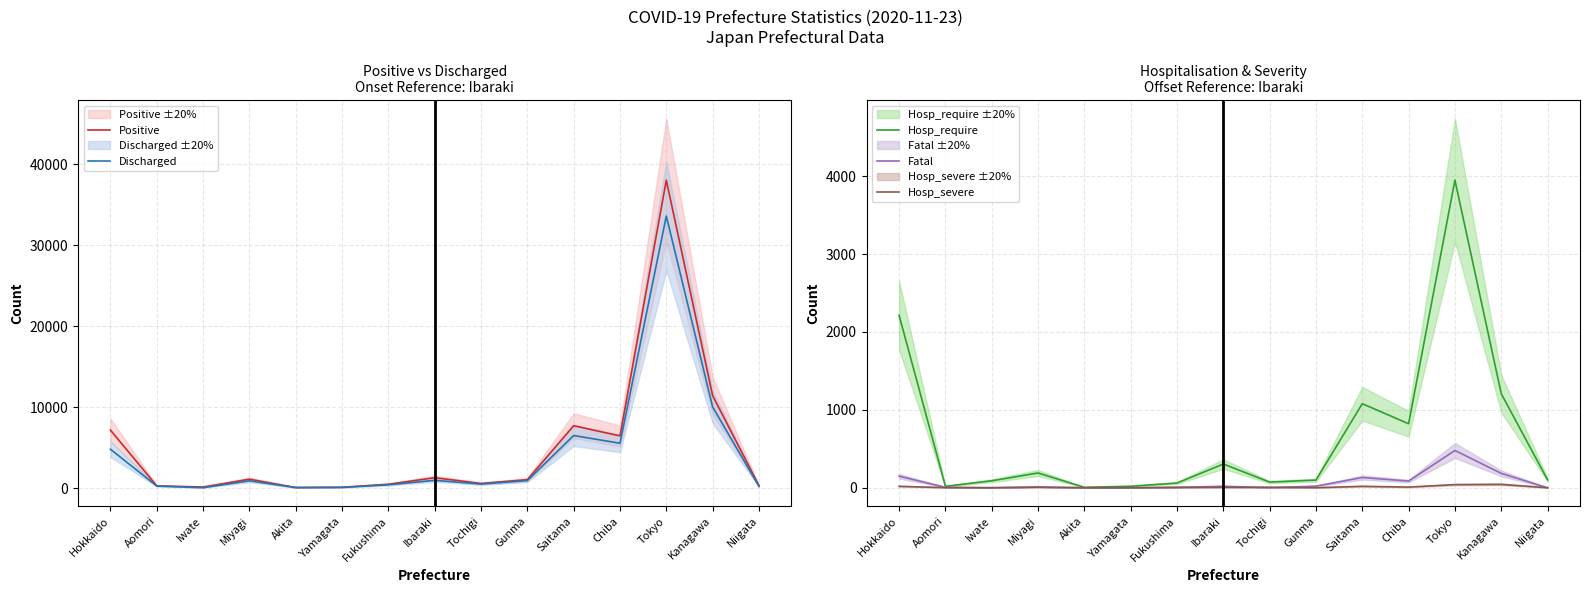

At how many categories does at least one series exceed 18568?

1